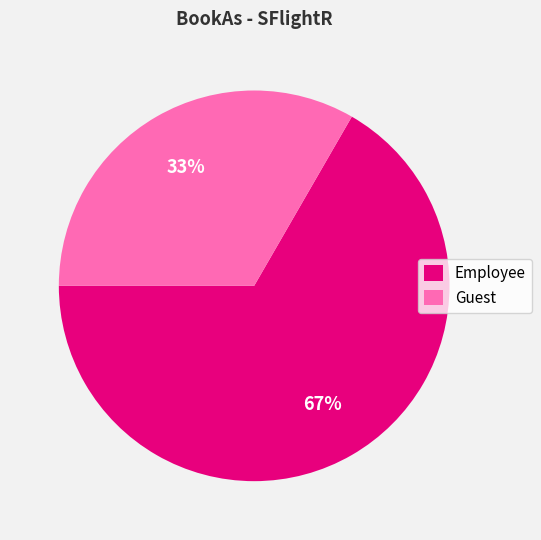

To the nearest percent, what percentage of the pie is Employee?

67%